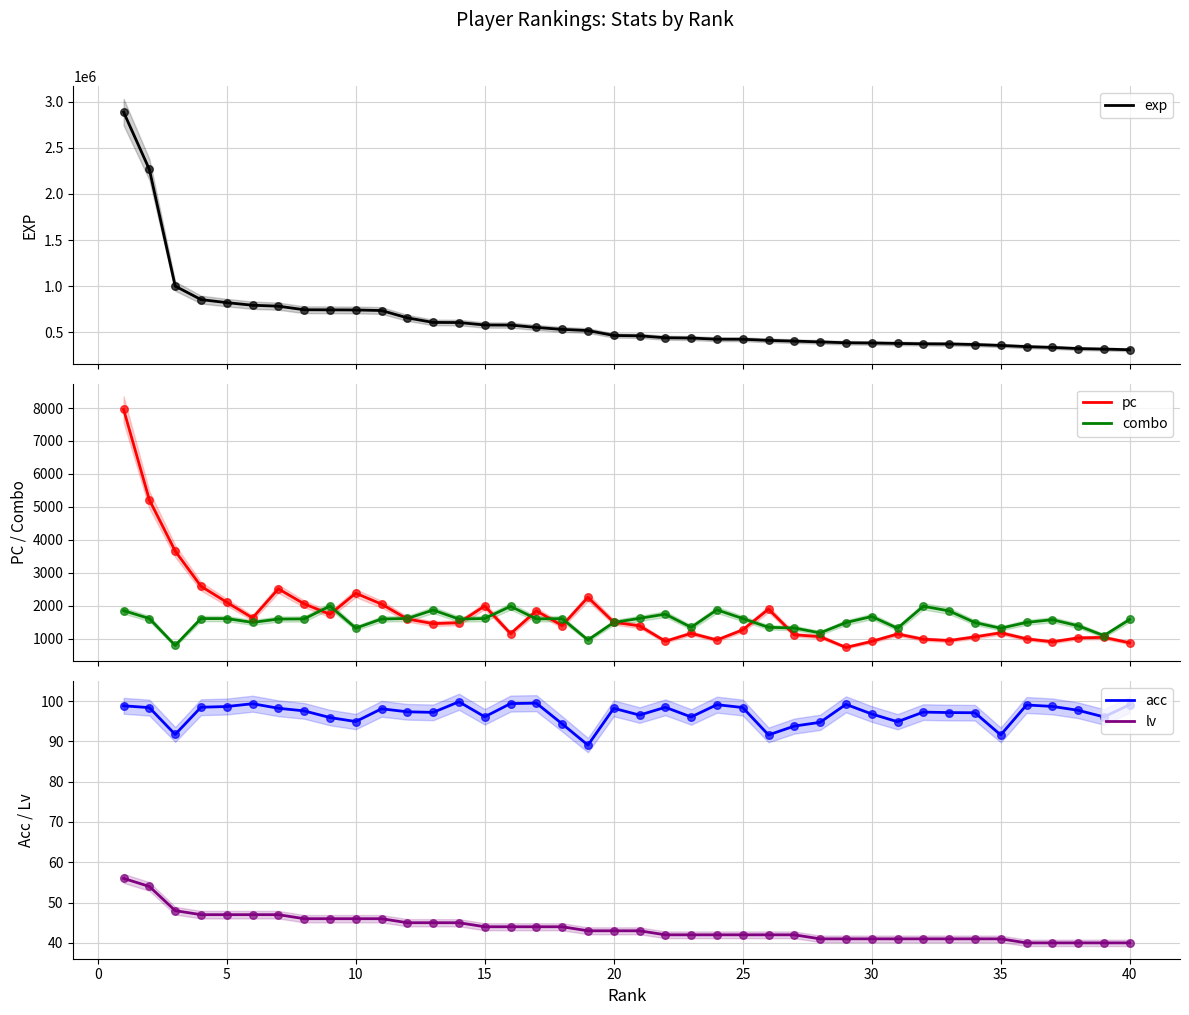

Which series reaches the maximum Y coordinate?

exp